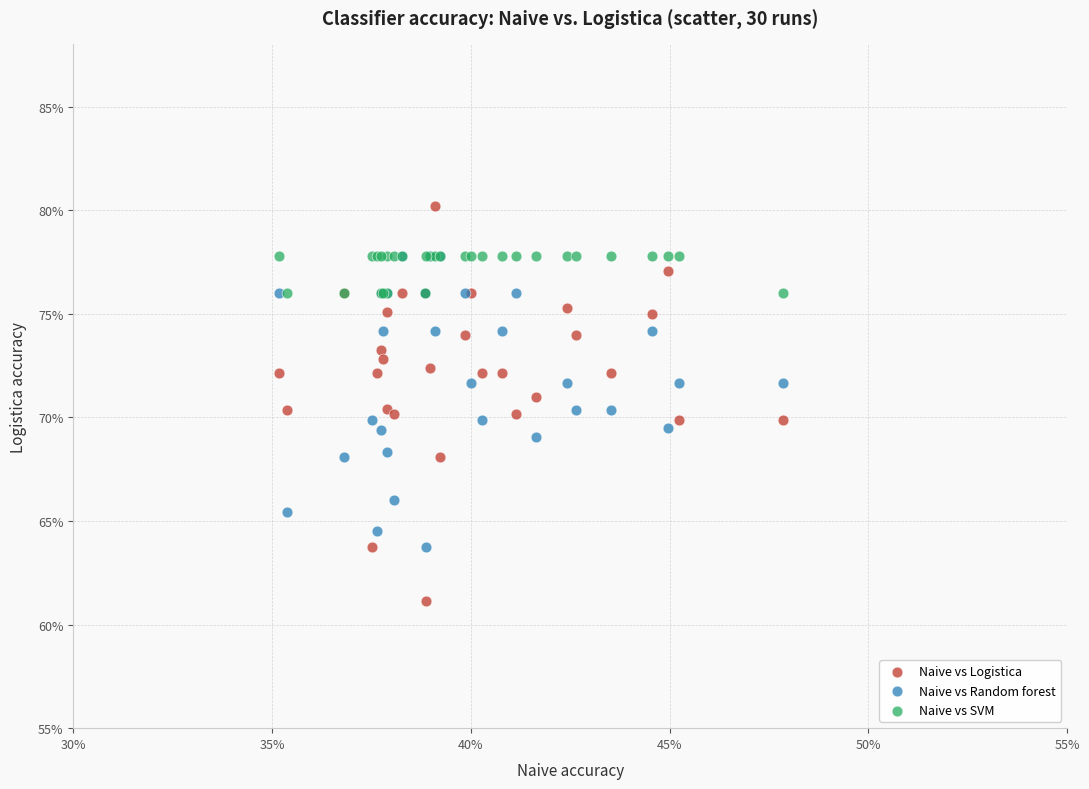

Which series contains the lowest Y value?

Naive vs Logistica